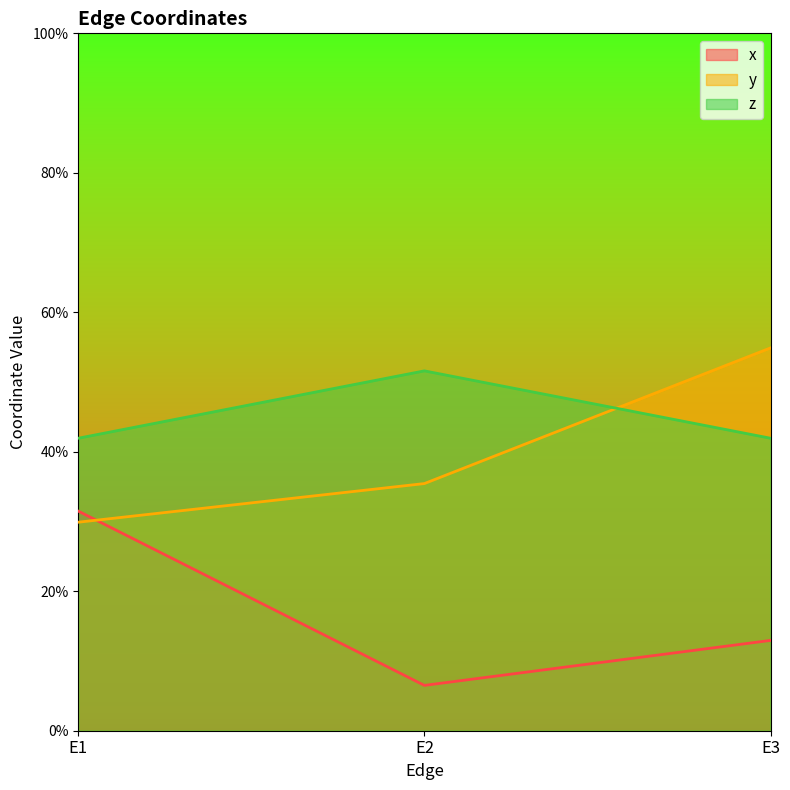

At which category is the sum across all series the highest?

E3